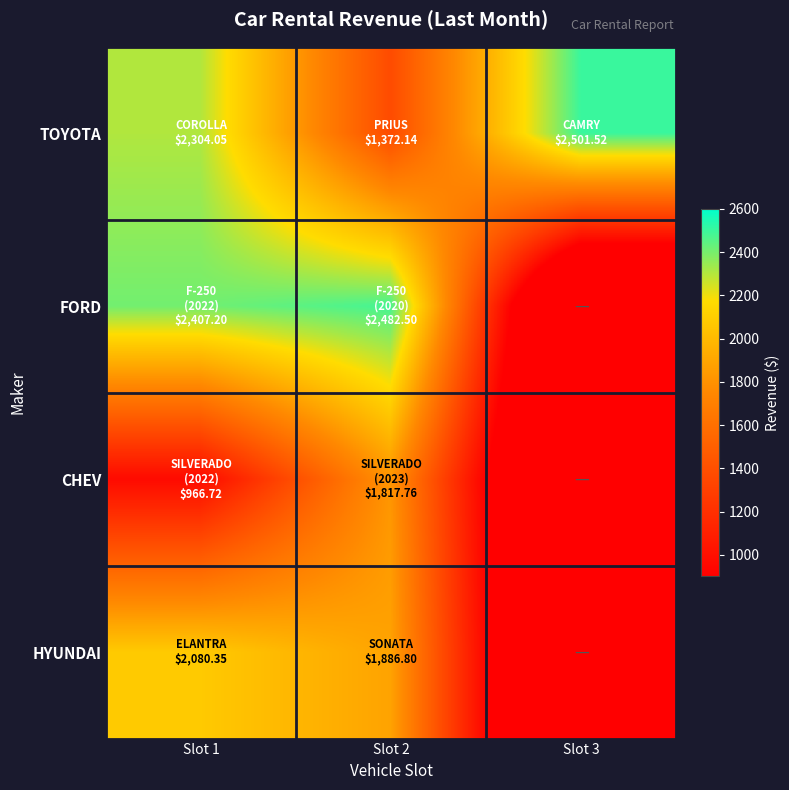

Rank the series by their average value, from lowest to highest.

CHEV, HYUNDAI, FORD, TOYOTA